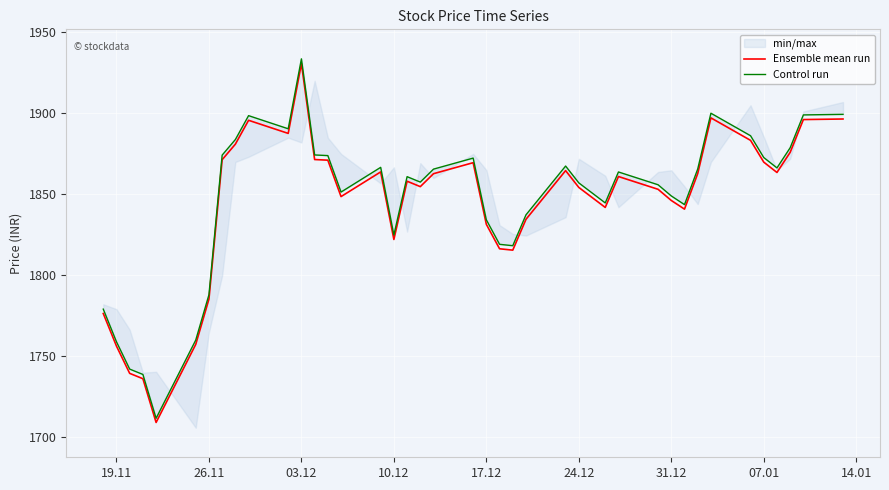

Is it true that Ensemble mean run equals 1756.4 at 19.11?

True